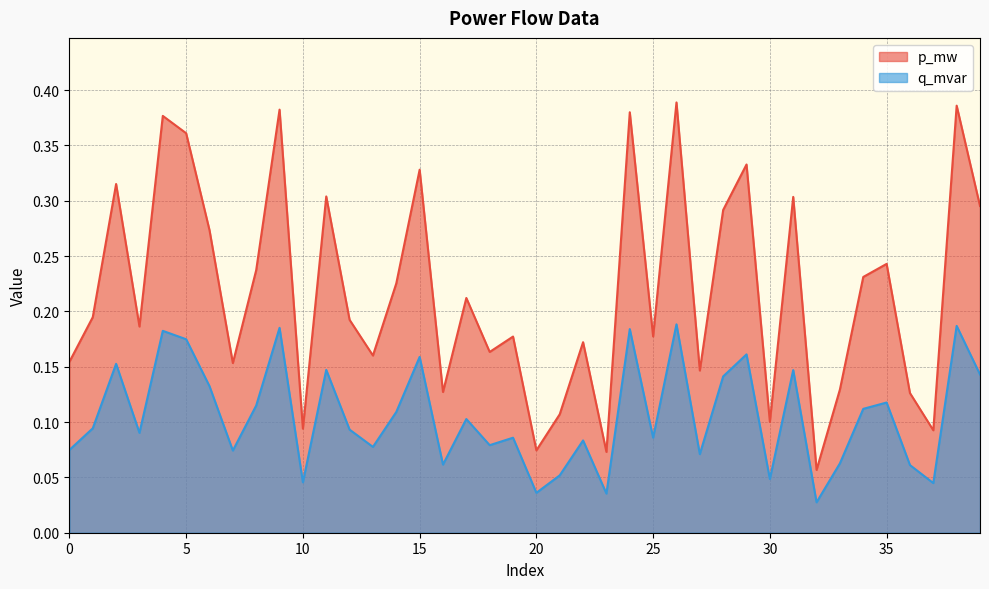

What is the value of the q_mvar point at the 34th from the left?

0.1